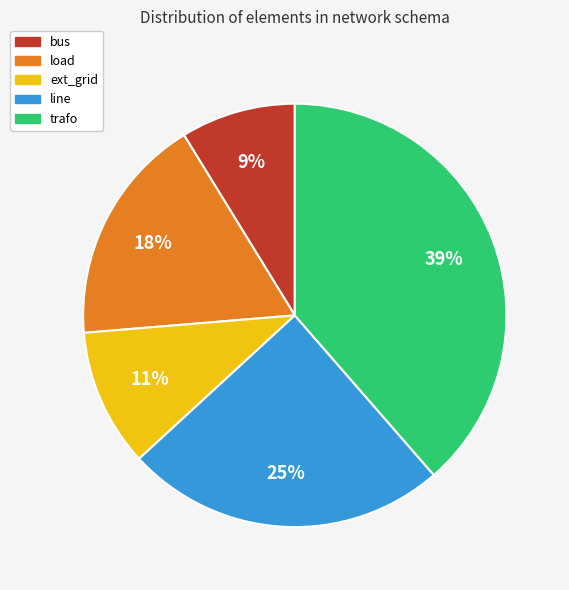

Does load represent more than half of the total?

No